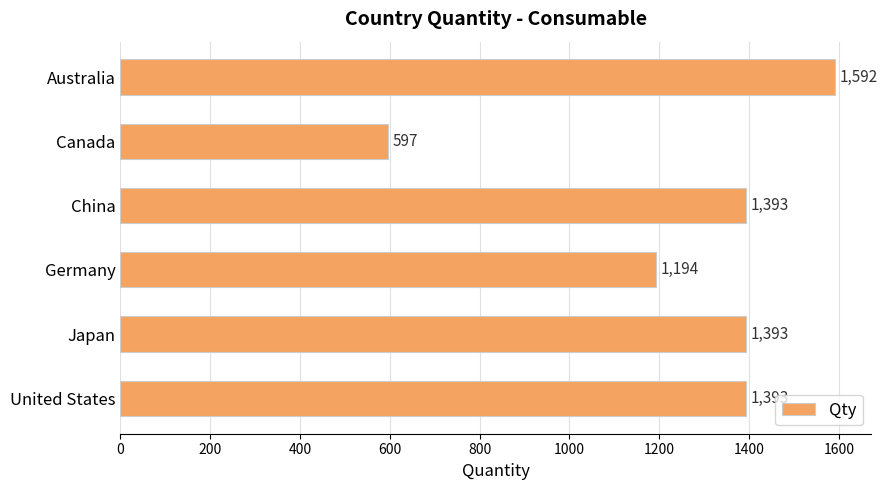

What is the change in value from China to Germany?

-199